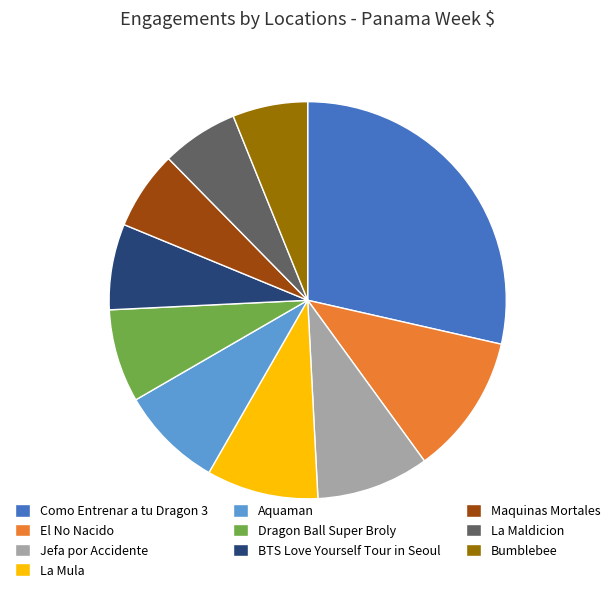

How many segments does this pie chart have?

10